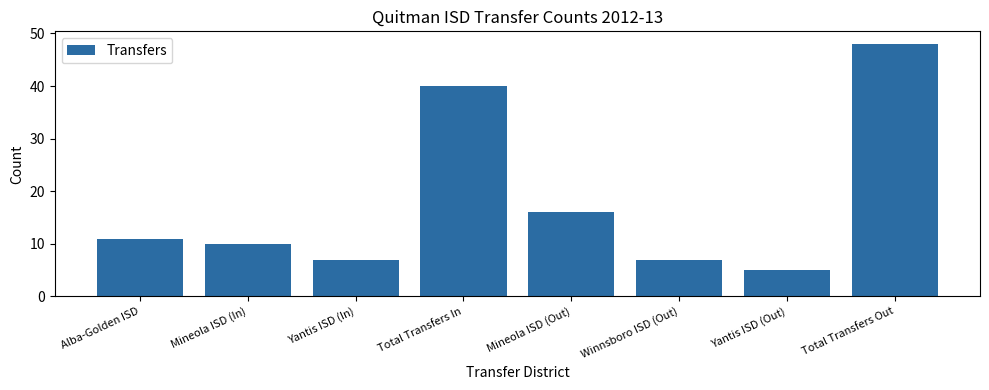

What is the smallest value displayed?

5